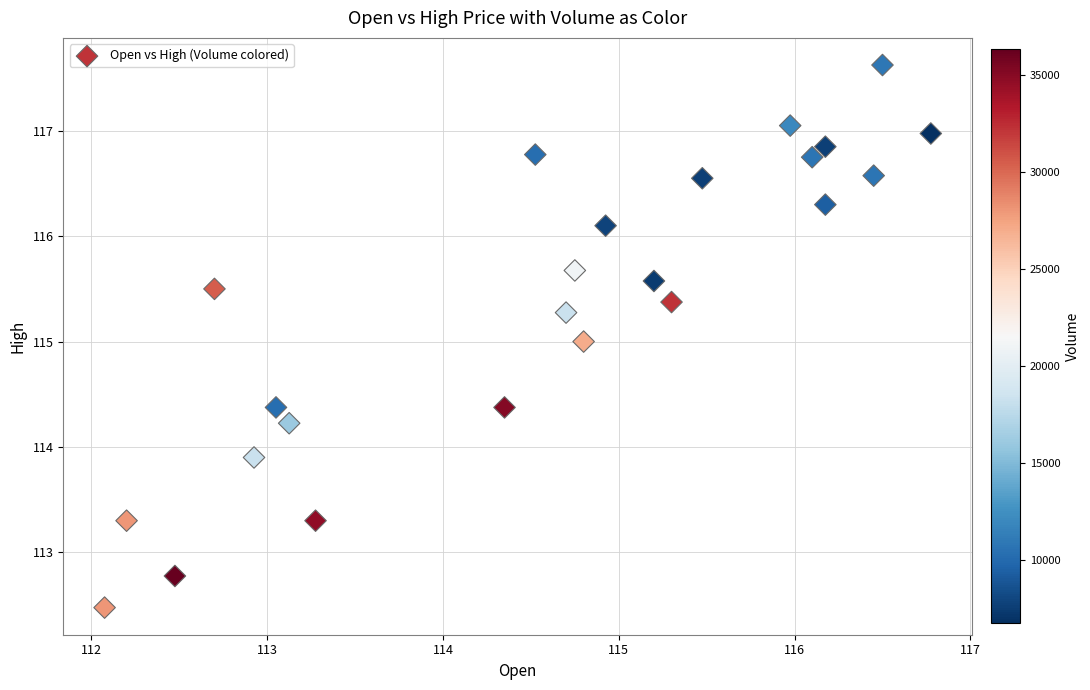

What is the range of Y values (max minus min)?

5.2